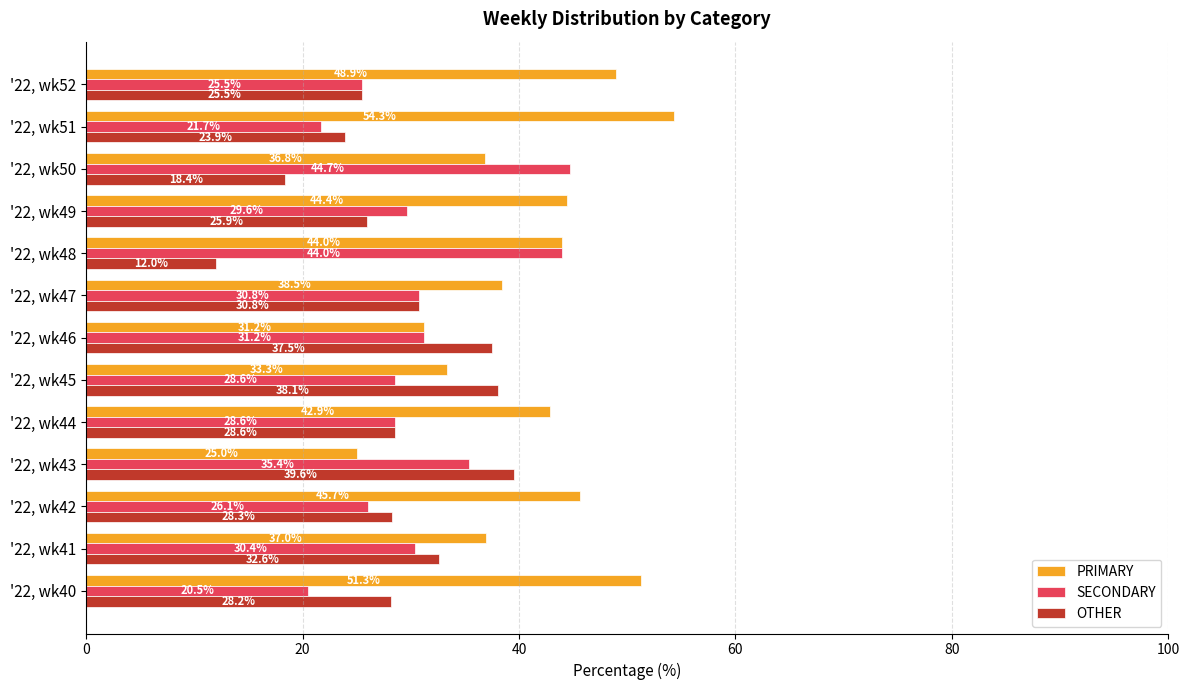

Where is PRIMARY nearest to the value 39?

'22, wk47